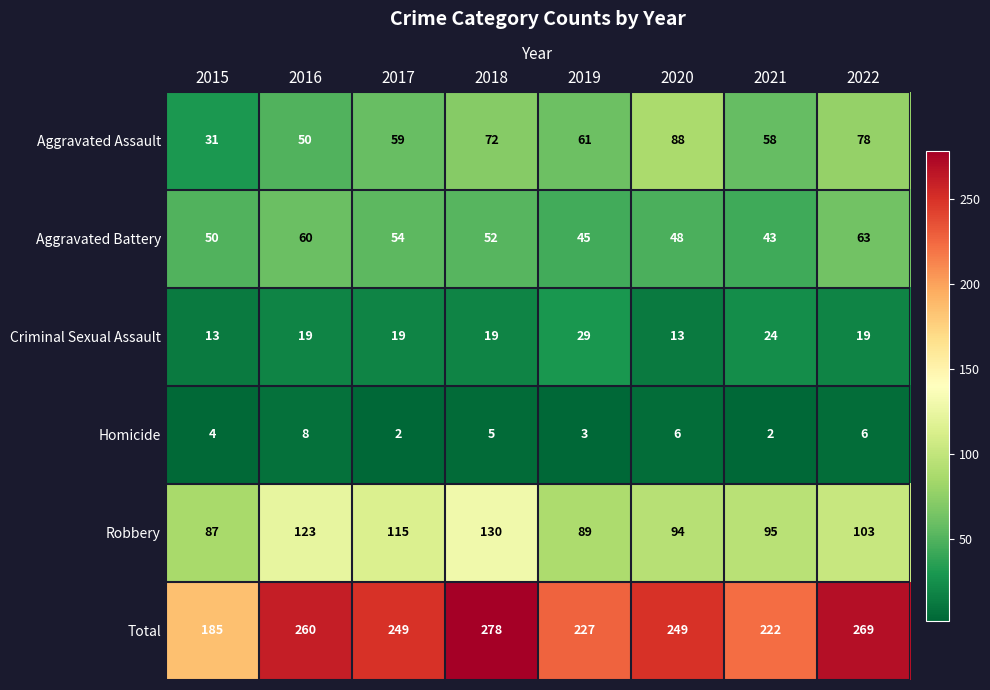

What value does the Robbery series have at 2022, to the nearest 5?

105